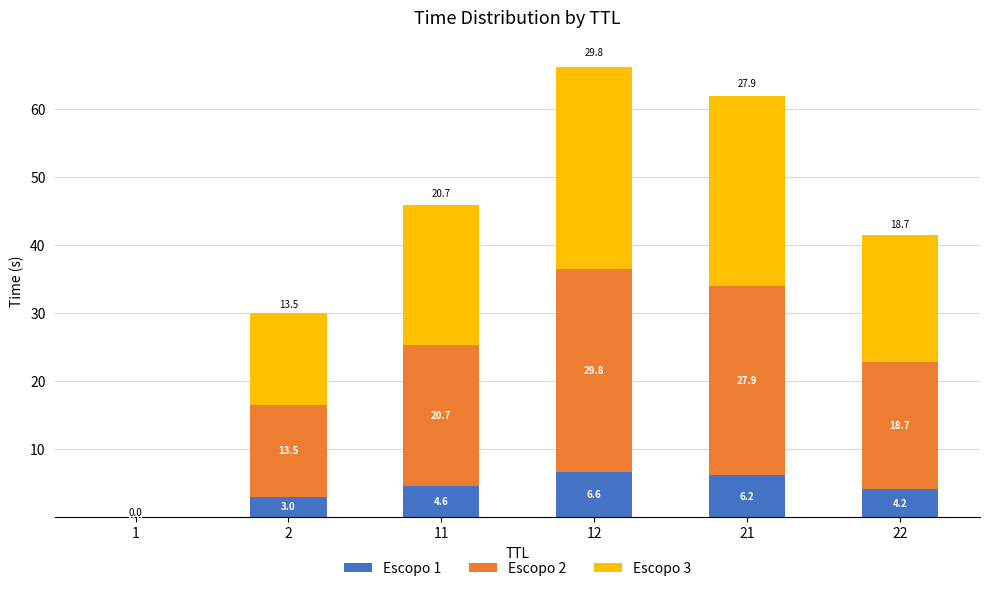

What is the sum of all Escopo 1 values?

24.6